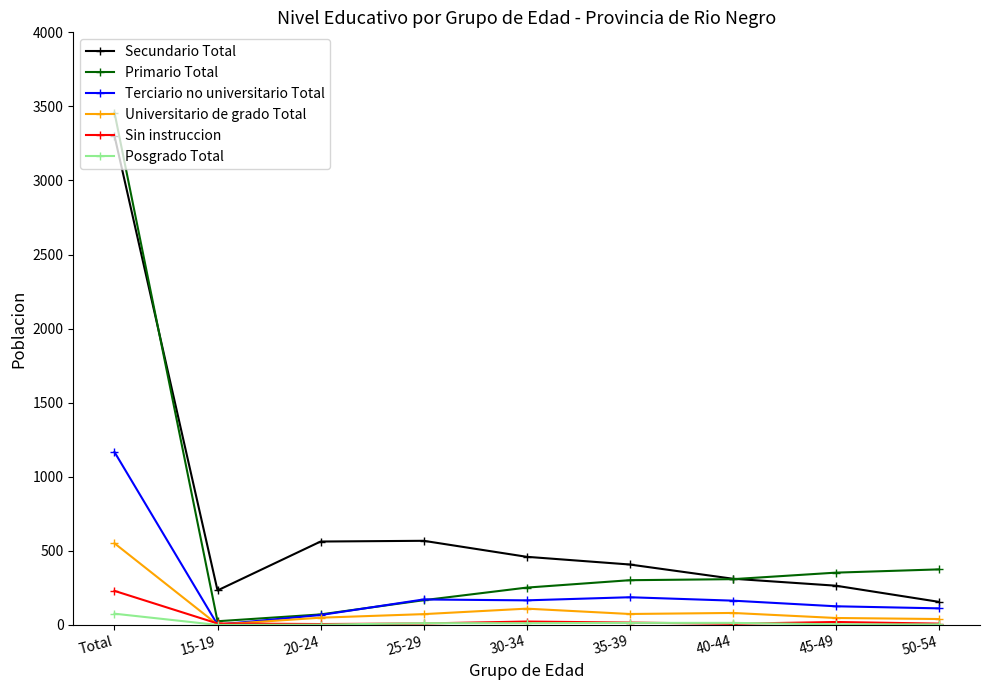

Is the value of Primario Total at 20-24 greater than the value of Terciario no universitario Total at 40-44?

No